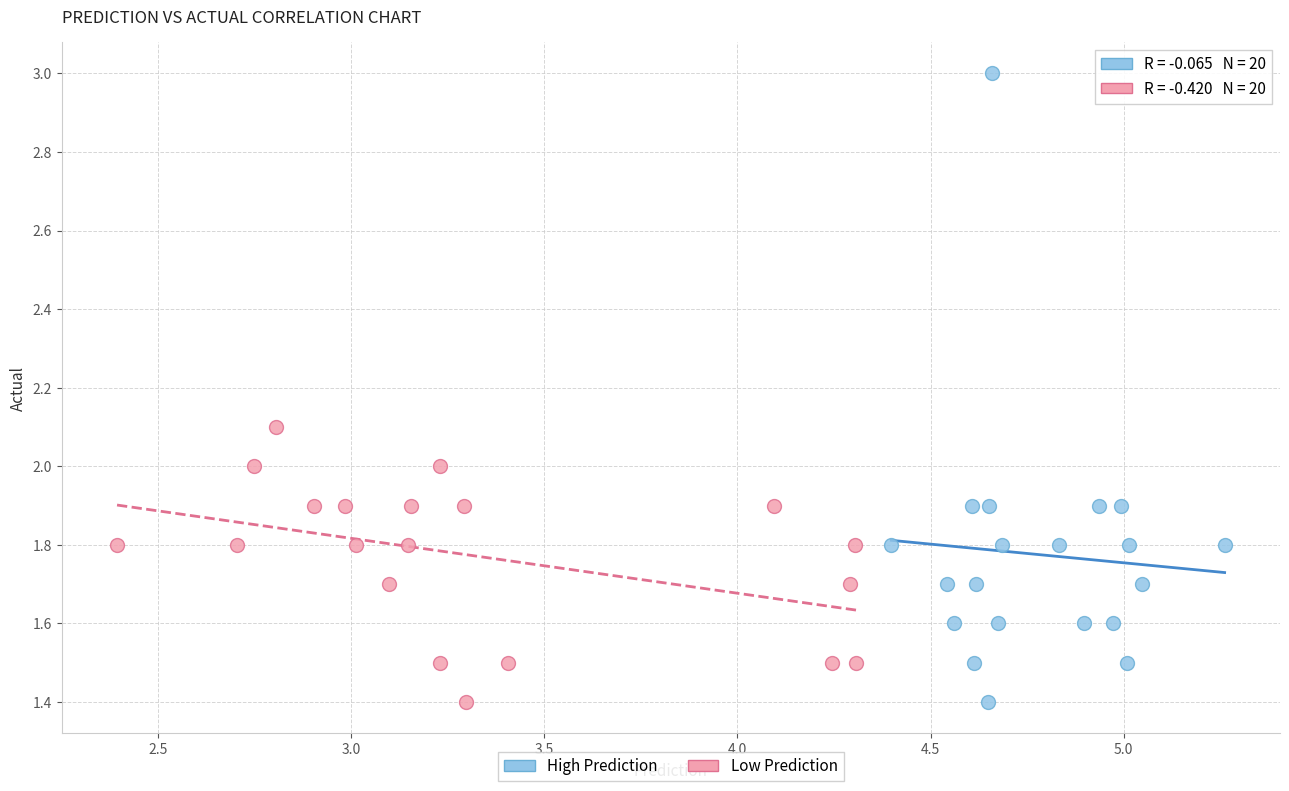

Which series has the widest spread of Y values?

High Prediction